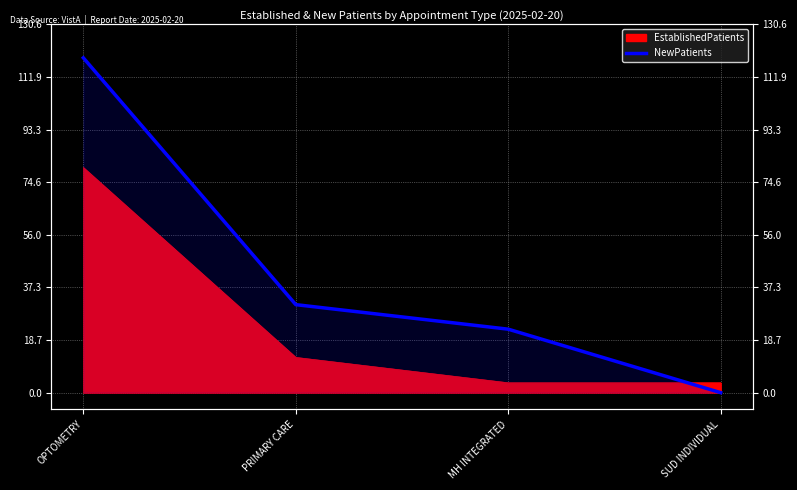

Between OPTOMETRY and PRIMARY CARE, which is larger?

OPTOMETRY